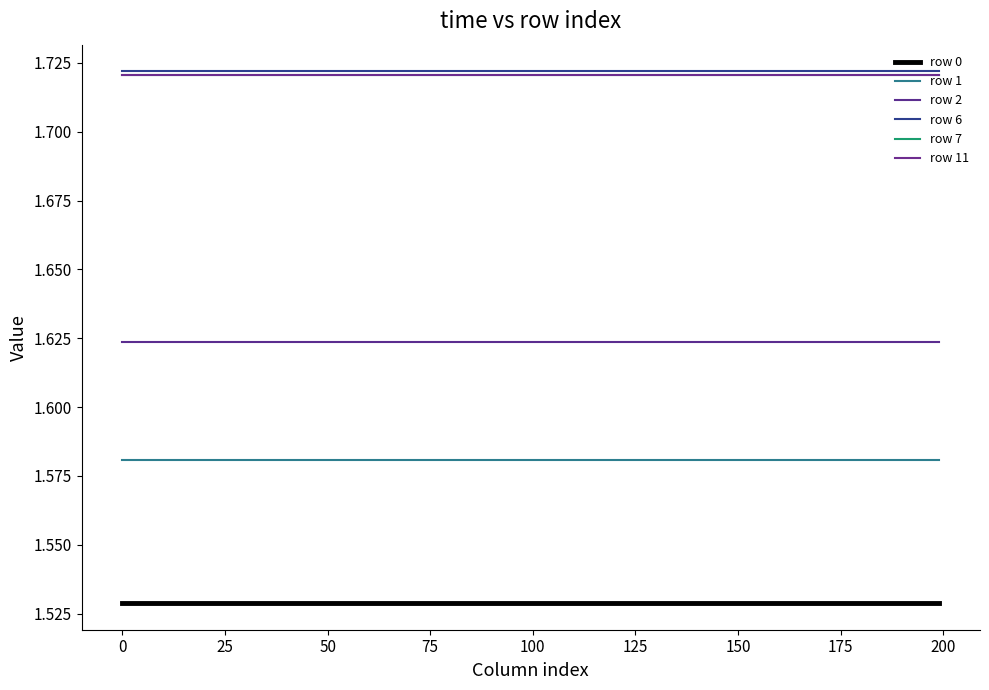

Is this an area chart (filled region under the line)?

No